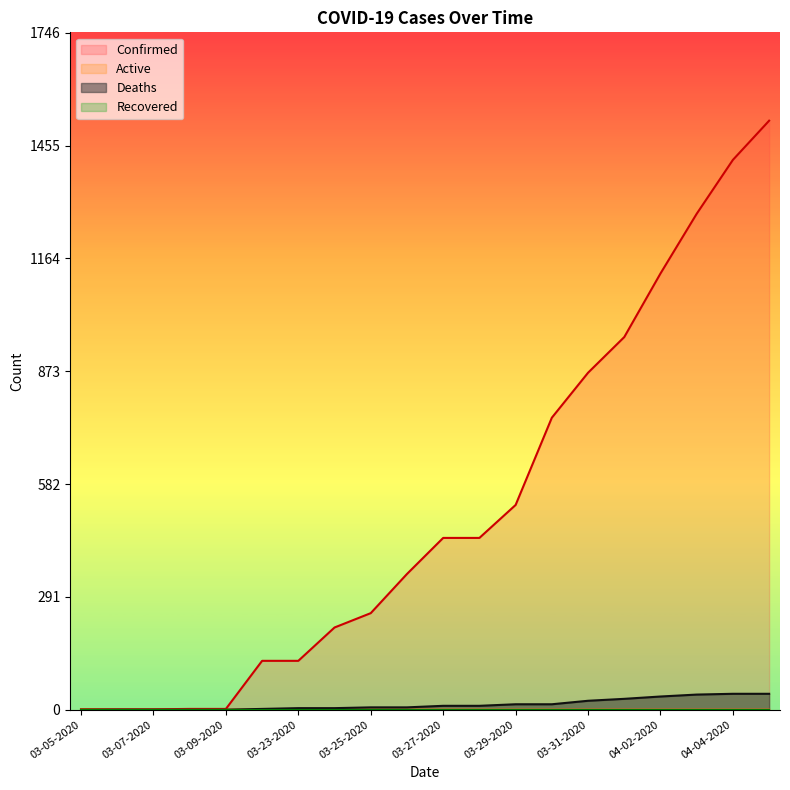

Reading left to right, extract all data points from this chart.

Confirmed: 1	1	1	2	2	126	126	212	249	350	443	443	528	753	869	961	1125	1279	1418	1519
Active: 1	0	0	0	0	0	0	0	0	0	0	0	0	0	0	0	0	0	0	0
Deaths: 0	0	0	0	0	2	4	4	6	6	10	10	14	14	23	28	34	39	41	41